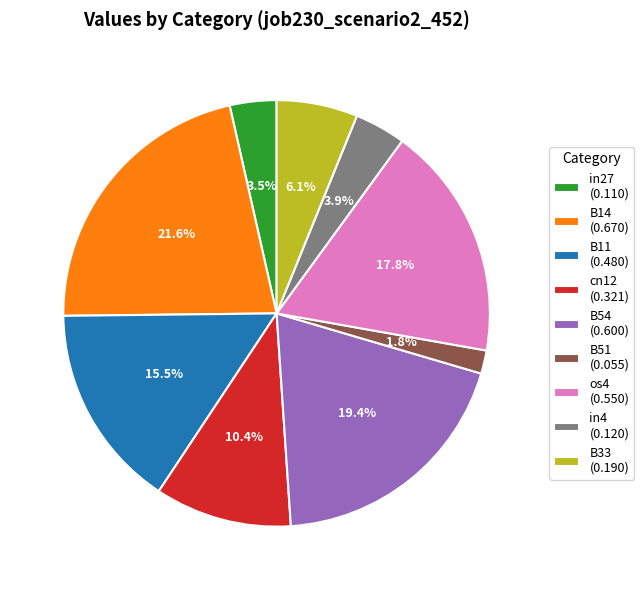

What is the smallest slice in the pie chart?

B51